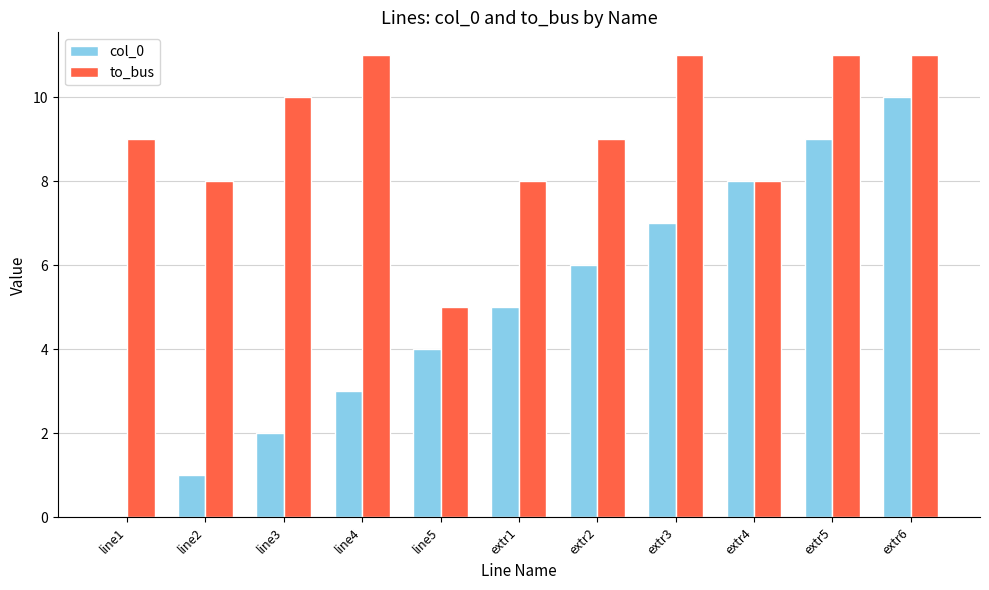

How many positive values does the col_0 series have?

10